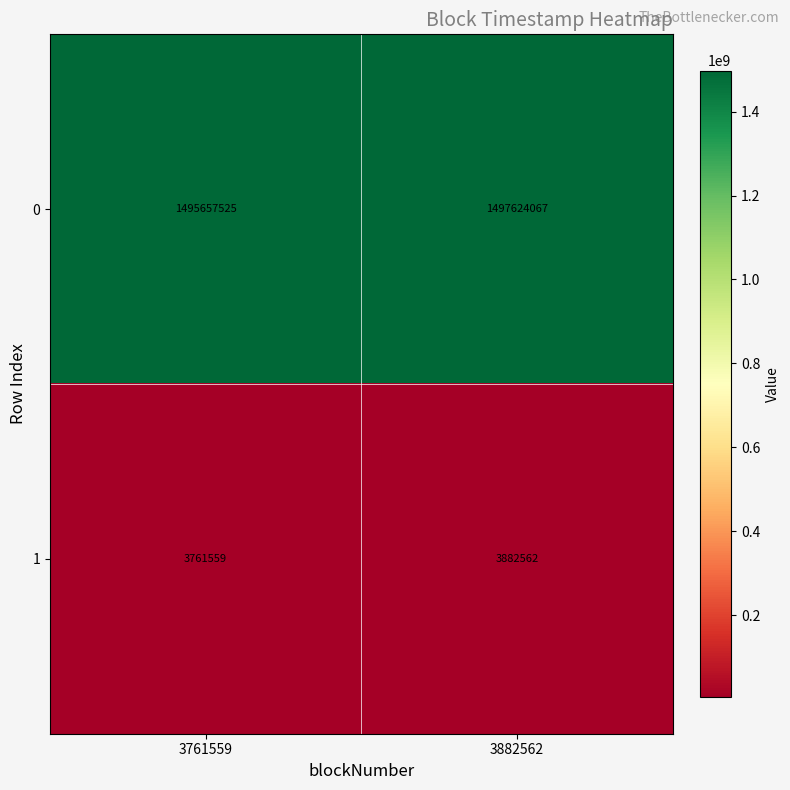

True or false: 1 has a value of 3882562 at 3882562.

True